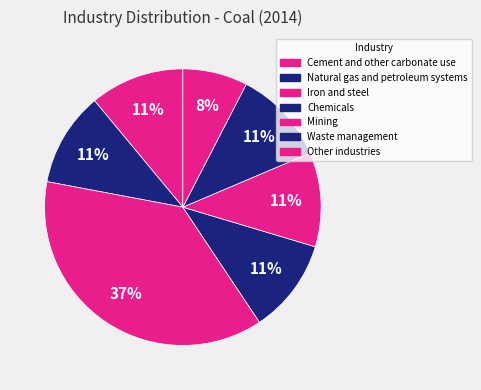

What is the total percentage of Other industries and Chemicals?

18.6%